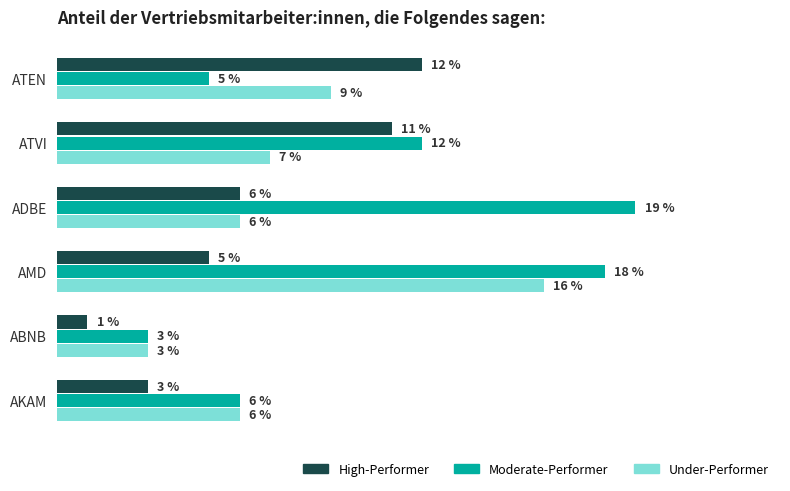

Where is Under-Performer nearest to the value 9?

ATEN